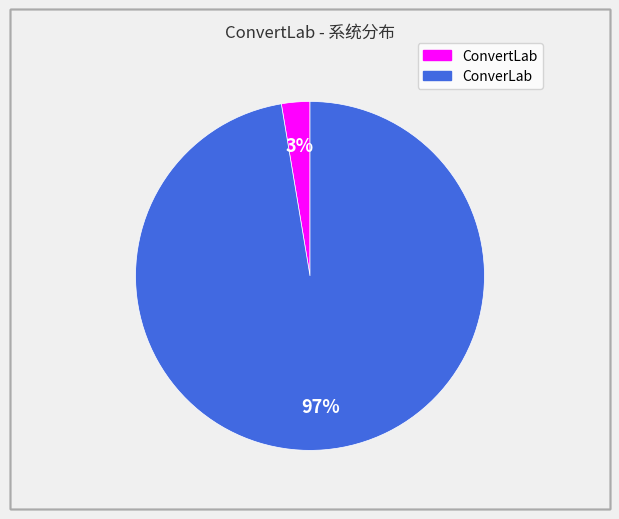

Combined, do ConvertLab and ConverLab account for over 50%?

Yes